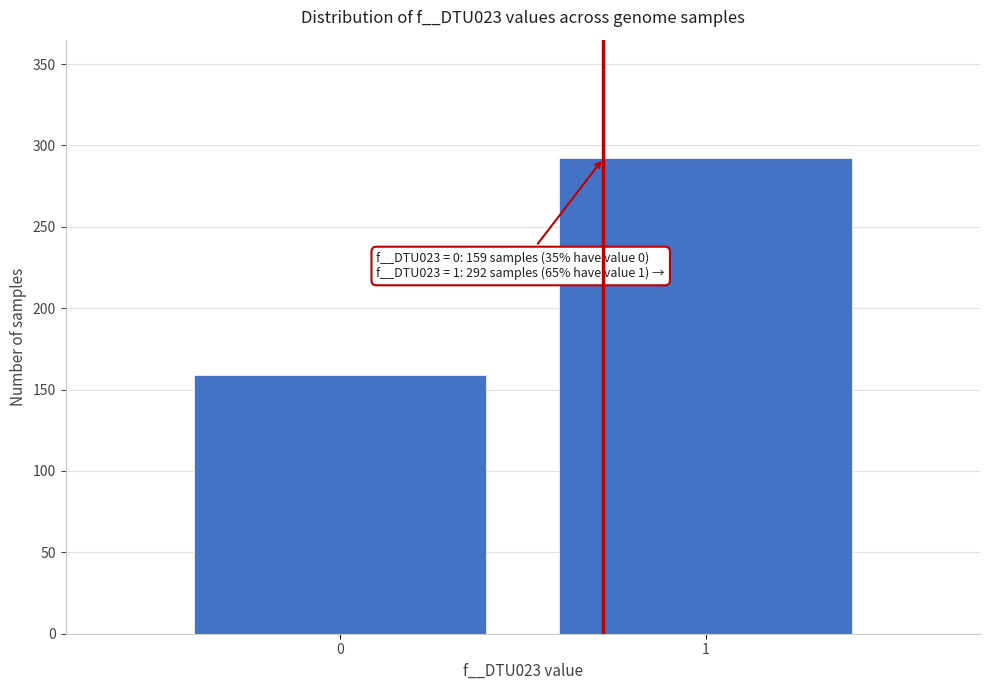

Reading left to right, extract all data points from this chart.

0=159	1=292